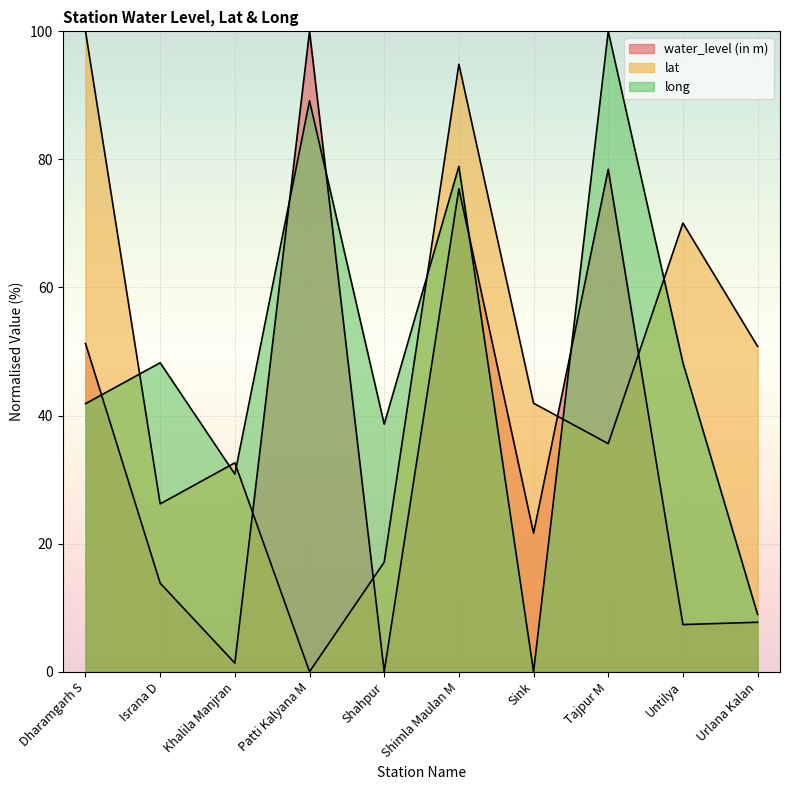

Between Tajpur M and Urlana Kalan, which is larger?

Tajpur M